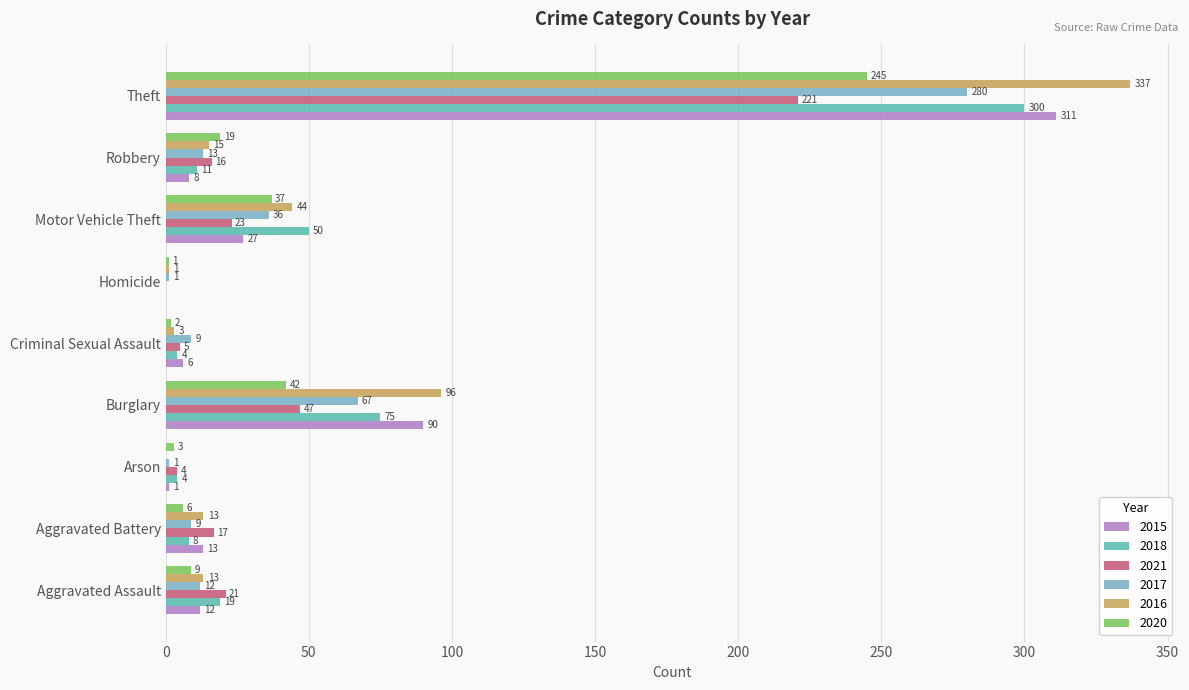

Is the value of 2015 at Arson greater than the value of 2020 at Robbery?

No